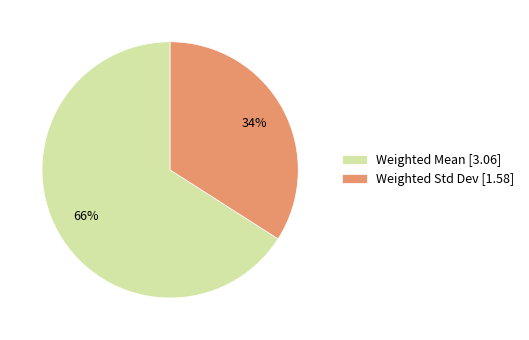

Do Weighted Mean and Weighted Std Dev together represent more than half of the pie?

Yes